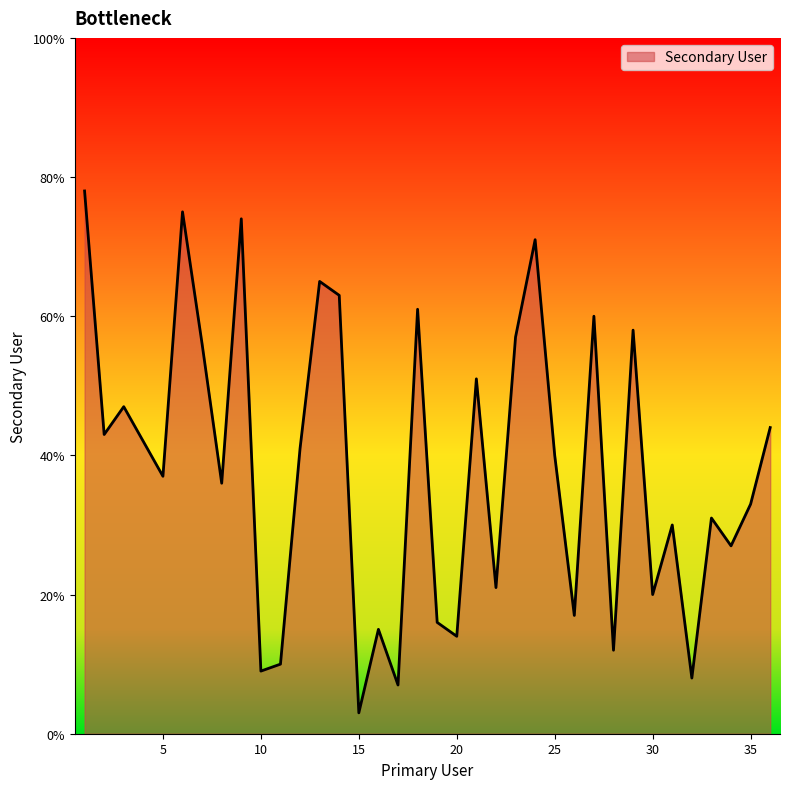

What is the minimum value shown in the chart?

3